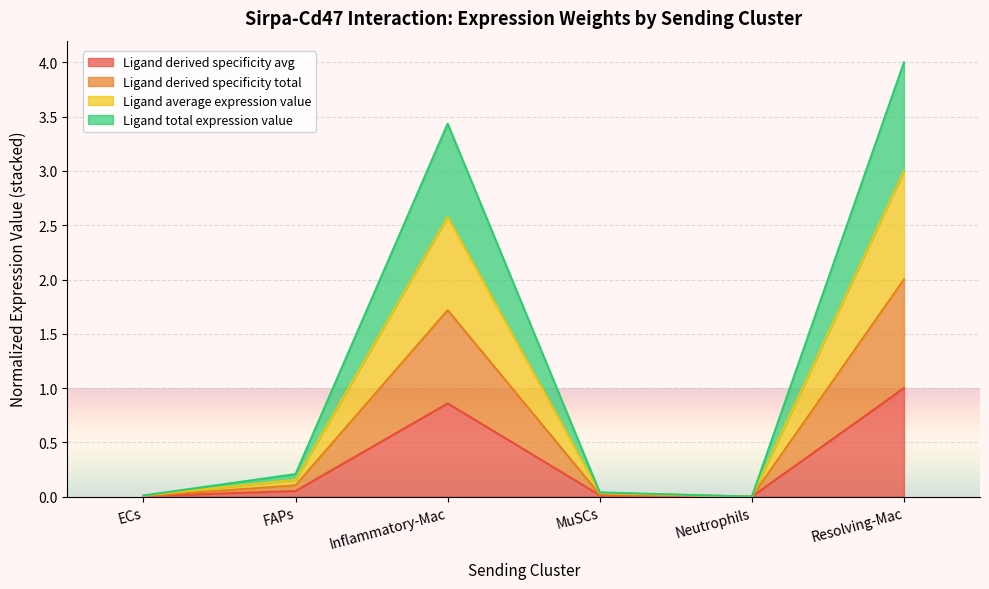

Reading left to right, what are all the values shown in this chart?

Edge average expression weight: 0.0	0.1	0.9	0.0	0.0	1.0
Edge total expression weight: 0.0	0.1	1.7	0.0	0.0	2.0
Ligand average expression value: 0.0	0.2	2.6	0.0	0.0	3.0
Ligand total expression value: 0.0	0.2	3.4	0.0	0.0	4.0